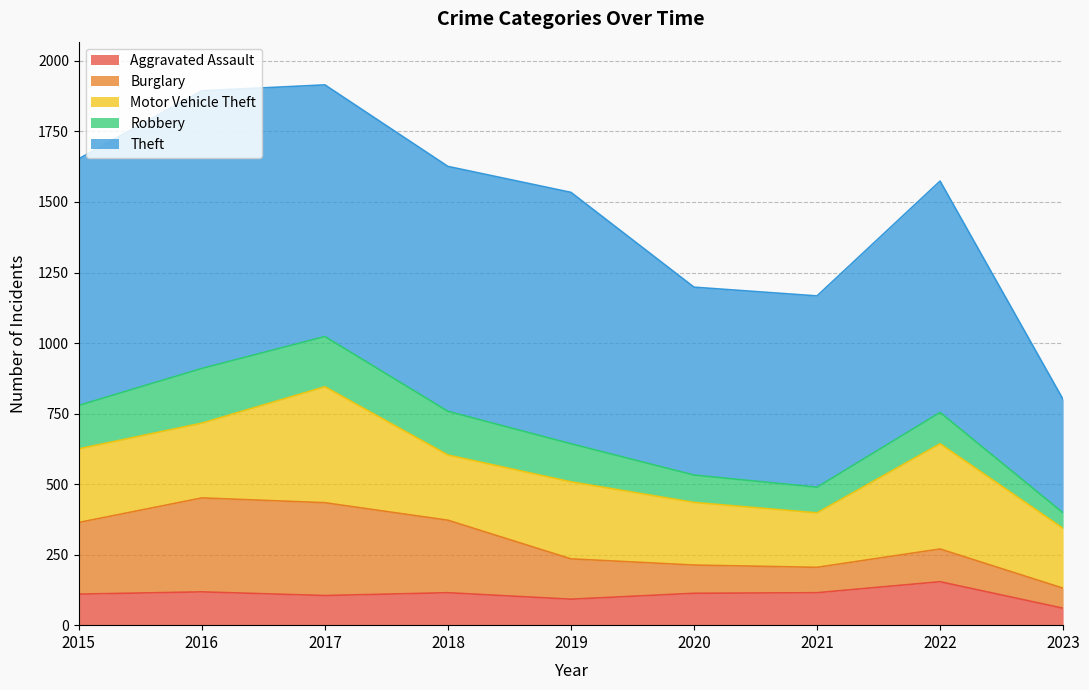

Which series changed the most between 2018 and 2019?

Burglary